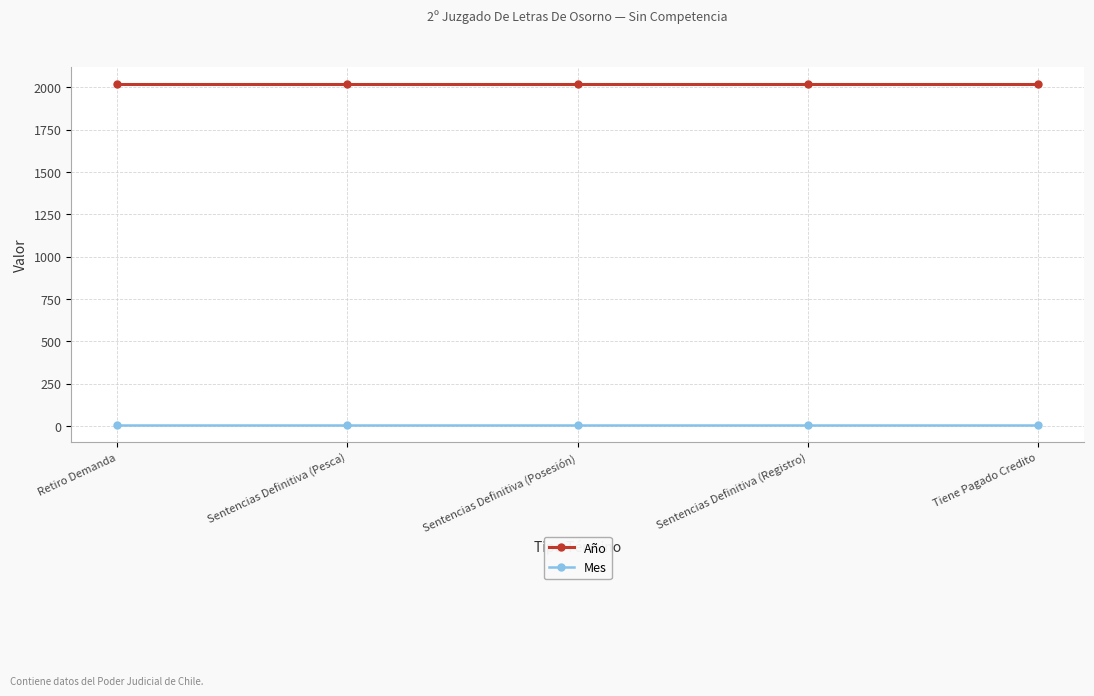

What are all the series names shown in the legend?

Año, Mes